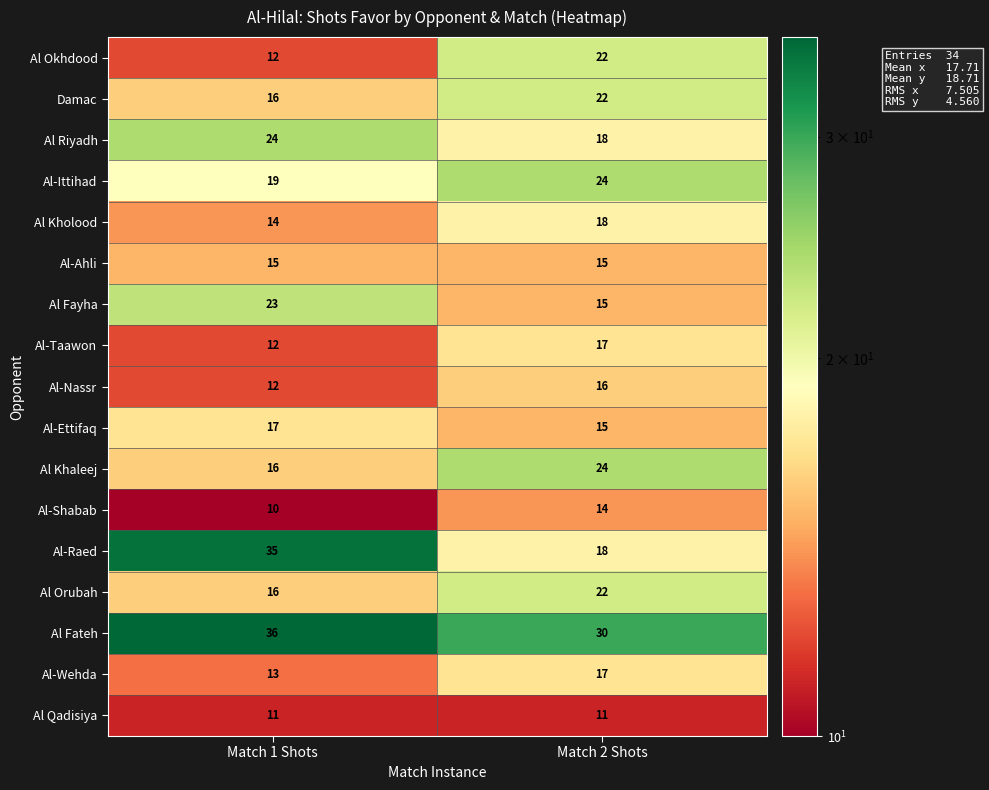

At which category is the sum across all series the highest?

Match 2 Shots